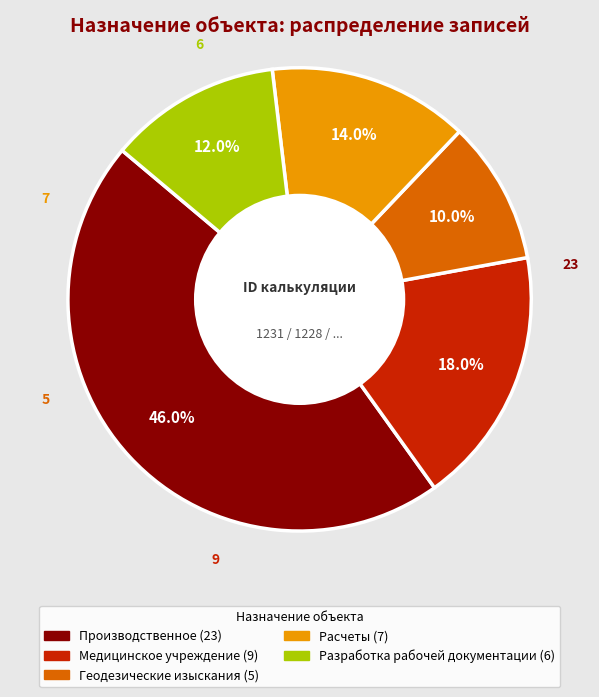

Is there any slice that represents more than half of the pie?

No